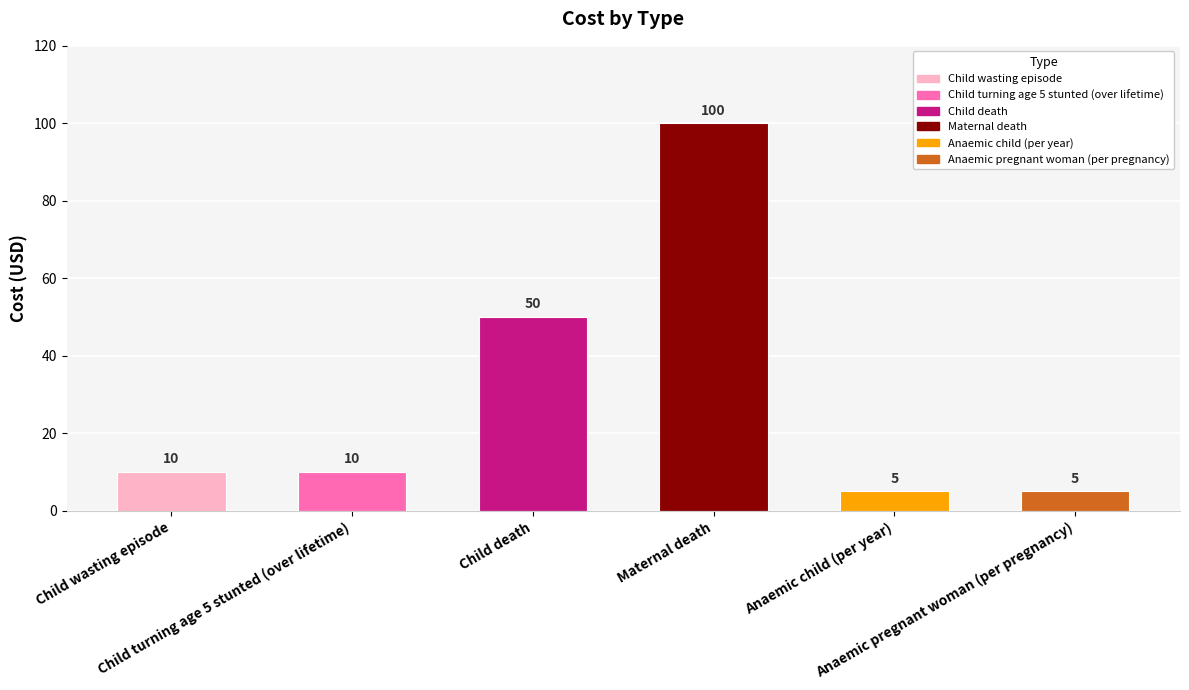

How many data points does each series have?

6